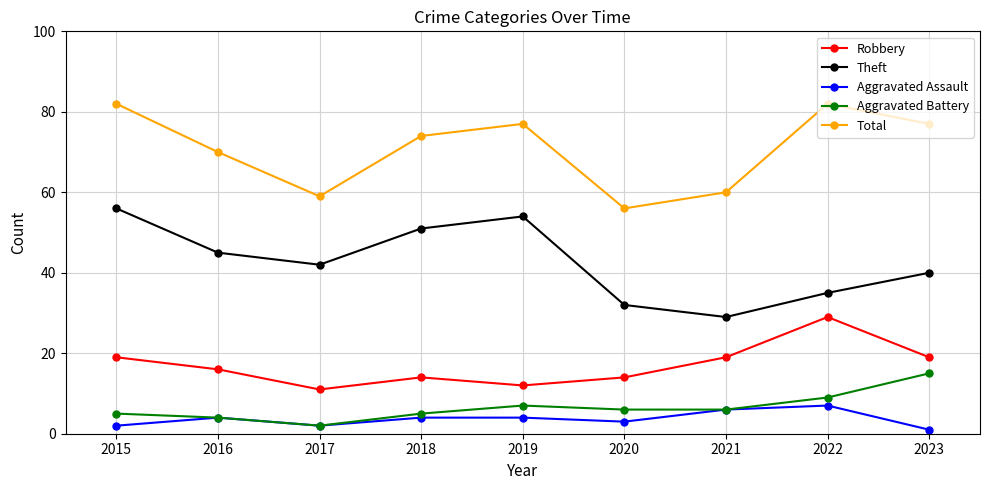

The Robbery series shows 30 at 2023. True or false?

False